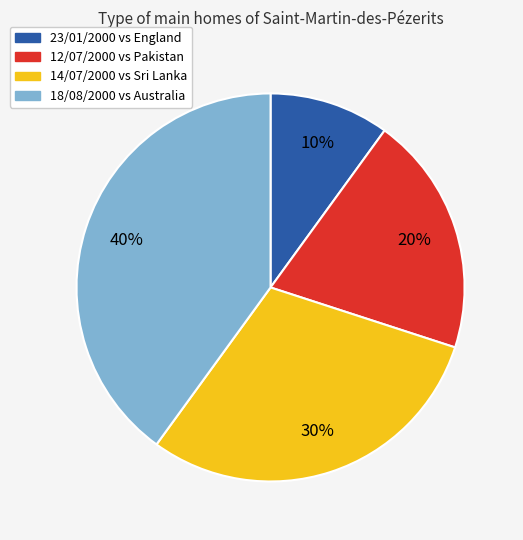

What is the smallest slice in the pie chart?

23/01/2000